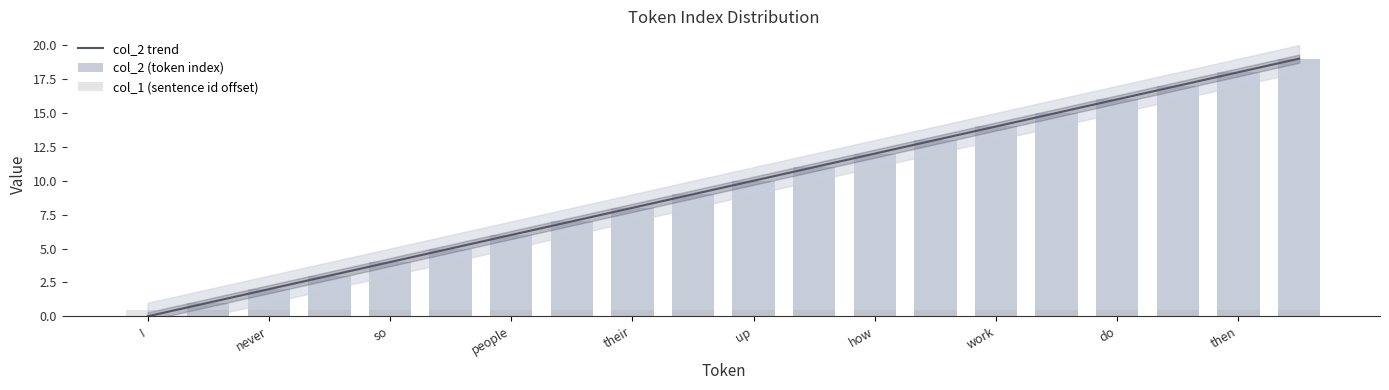

The value at never is 2. True or false?

True